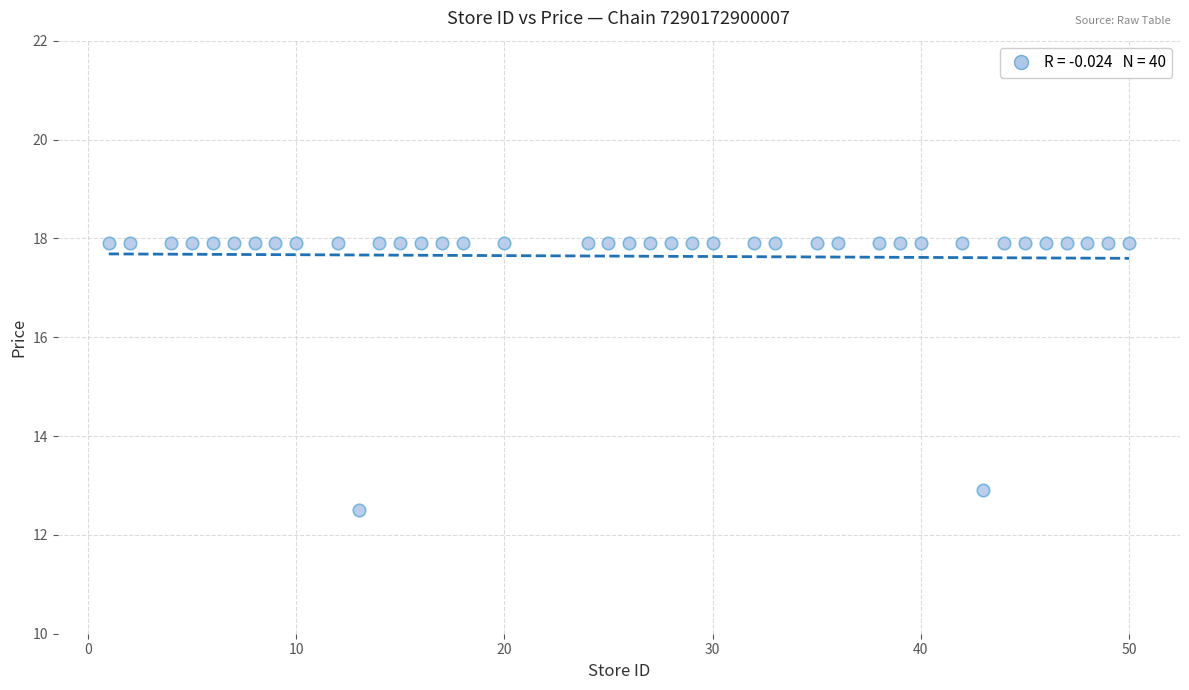

What is the range of Y values (max minus min)?

5.4